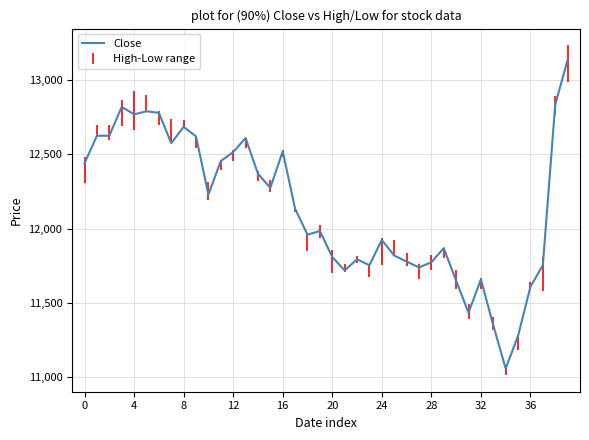

What is the difference between the maximum and minimum values?

2073